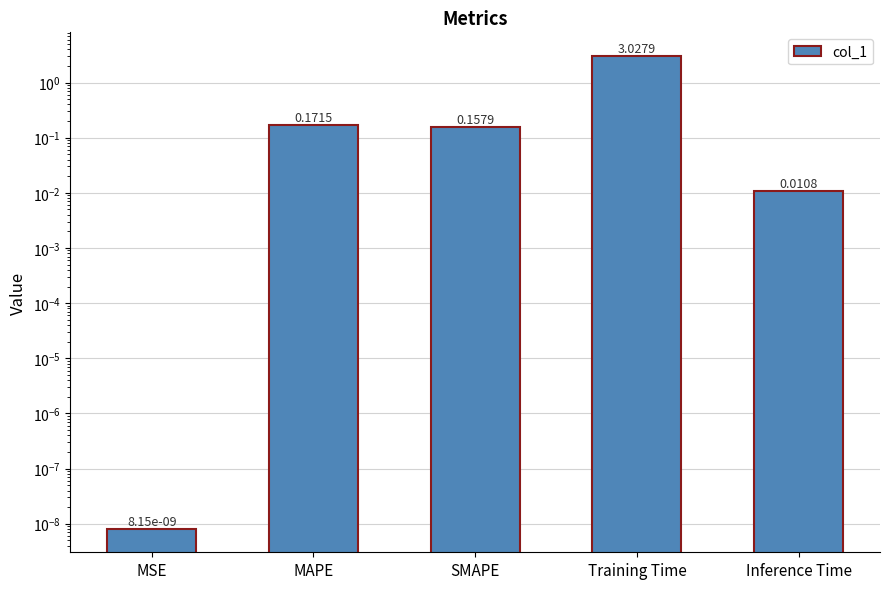

What position from the right is MSE?

5